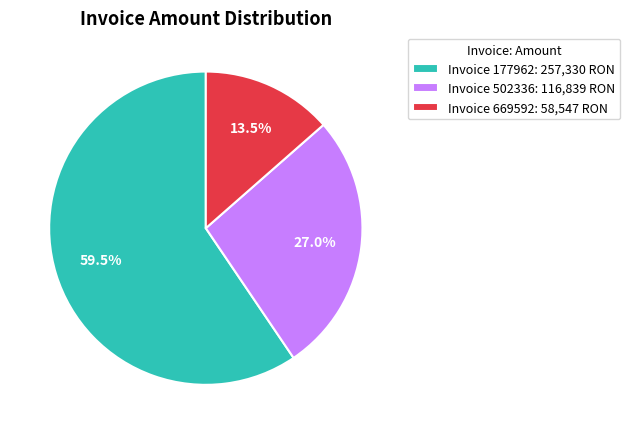

Does any single category account for the majority?

Yes